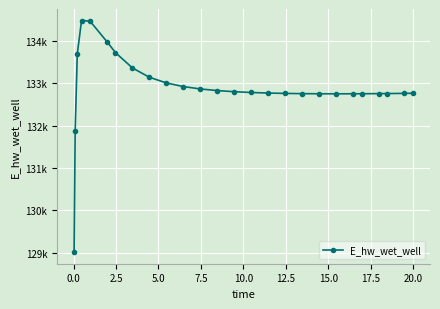

Is this an area chart (filled region under the line)?

No